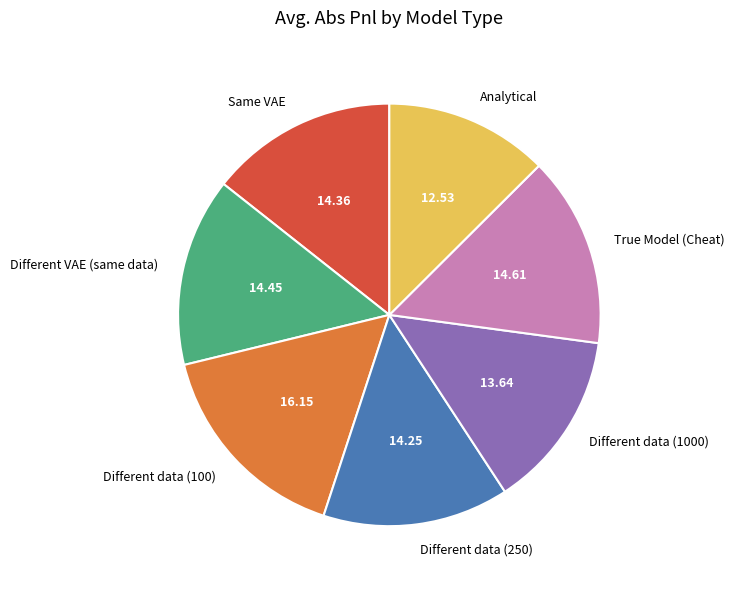

Which has a higher value, Different data (1000) or True Model (Cheat)?

True Model (Cheat)